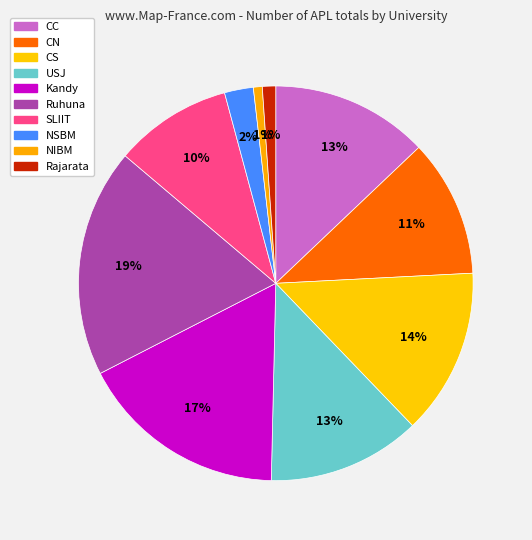

Count the number of slices in the pie.

10